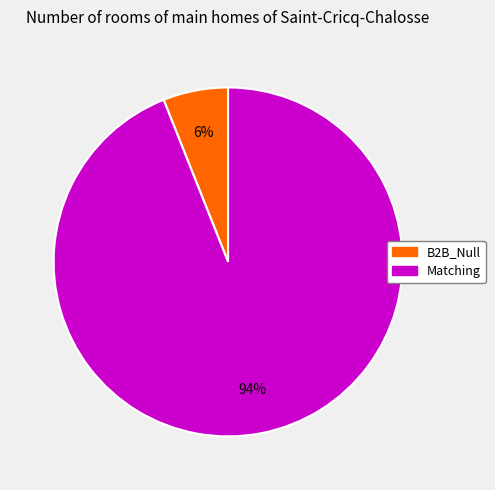

Is the sum of B2B_Null and Matching greater than half?

Yes